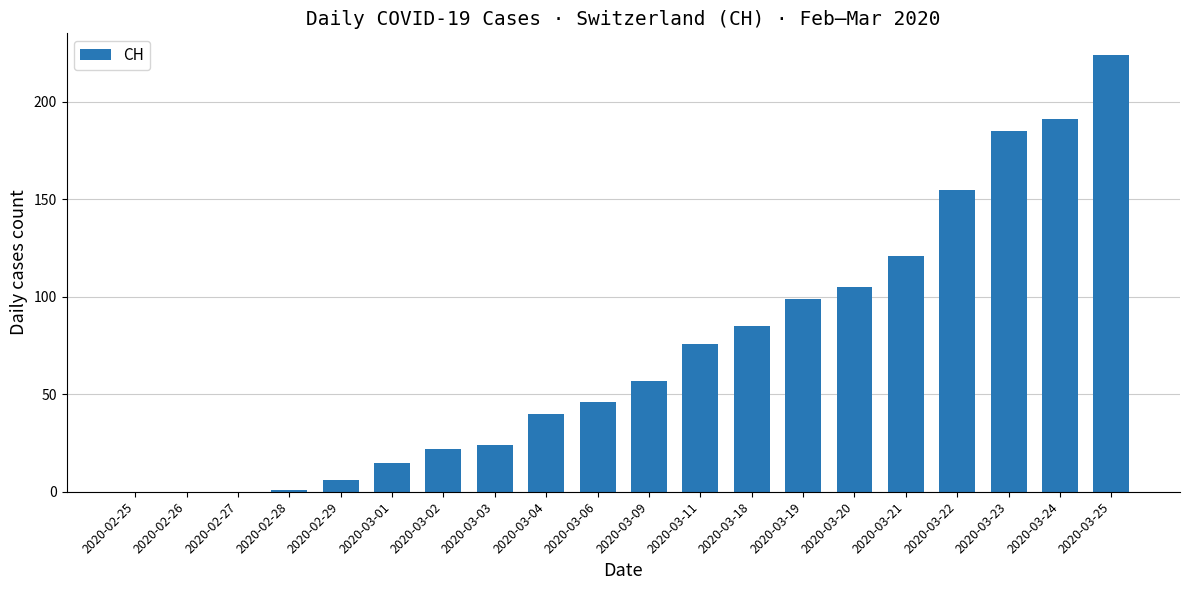

At which category does the chart reach its peak across all series?

2020-03-25